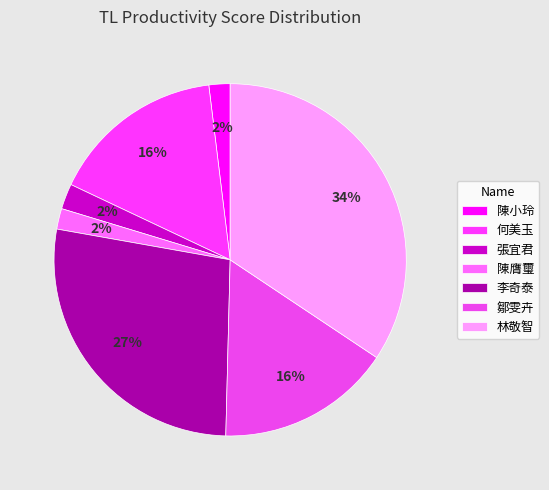

To the nearest percent, what is the combined percentage of 張宜君 and 何美玉?

18%